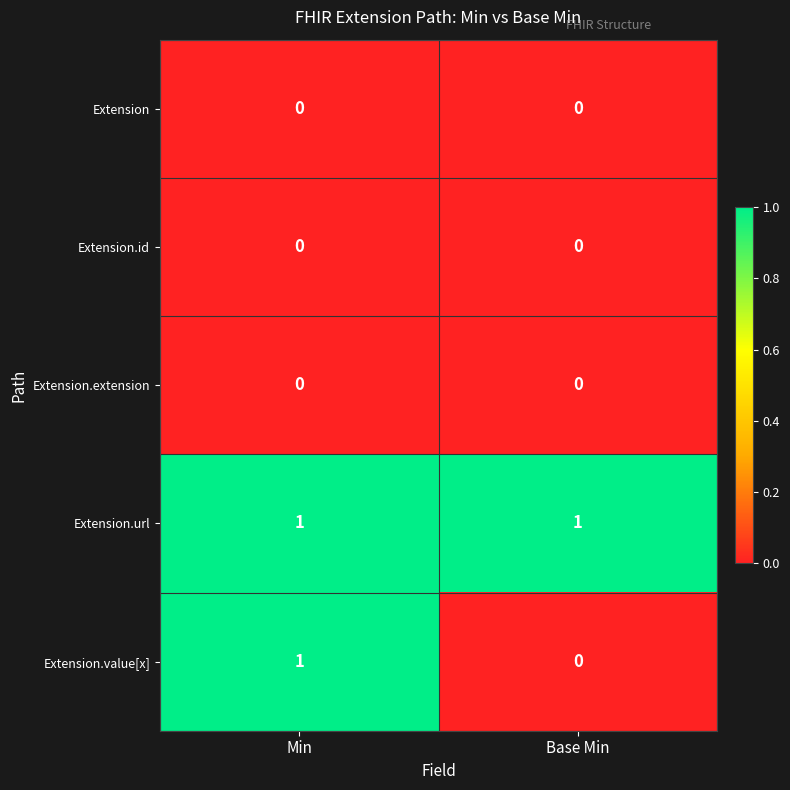

At which category is the sum across all series the highest?

Min